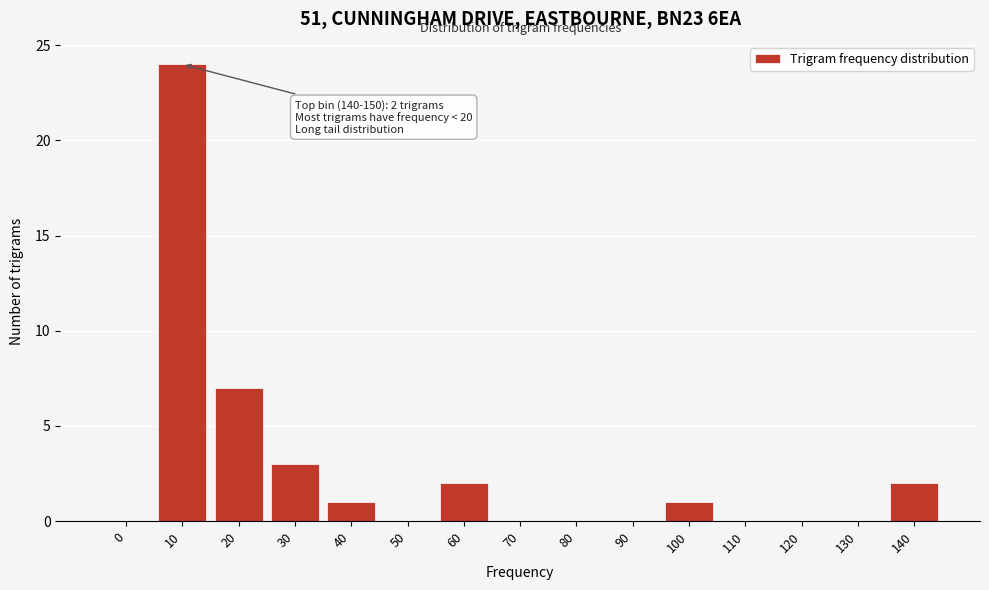

Reading left to right, what are all the values shown in this chart?

0=0	10=24	20=7	30=3	40=1	50=0	60=2	70=0	80=0	90=0	100=1	110=0	120=0	130=0	140=2